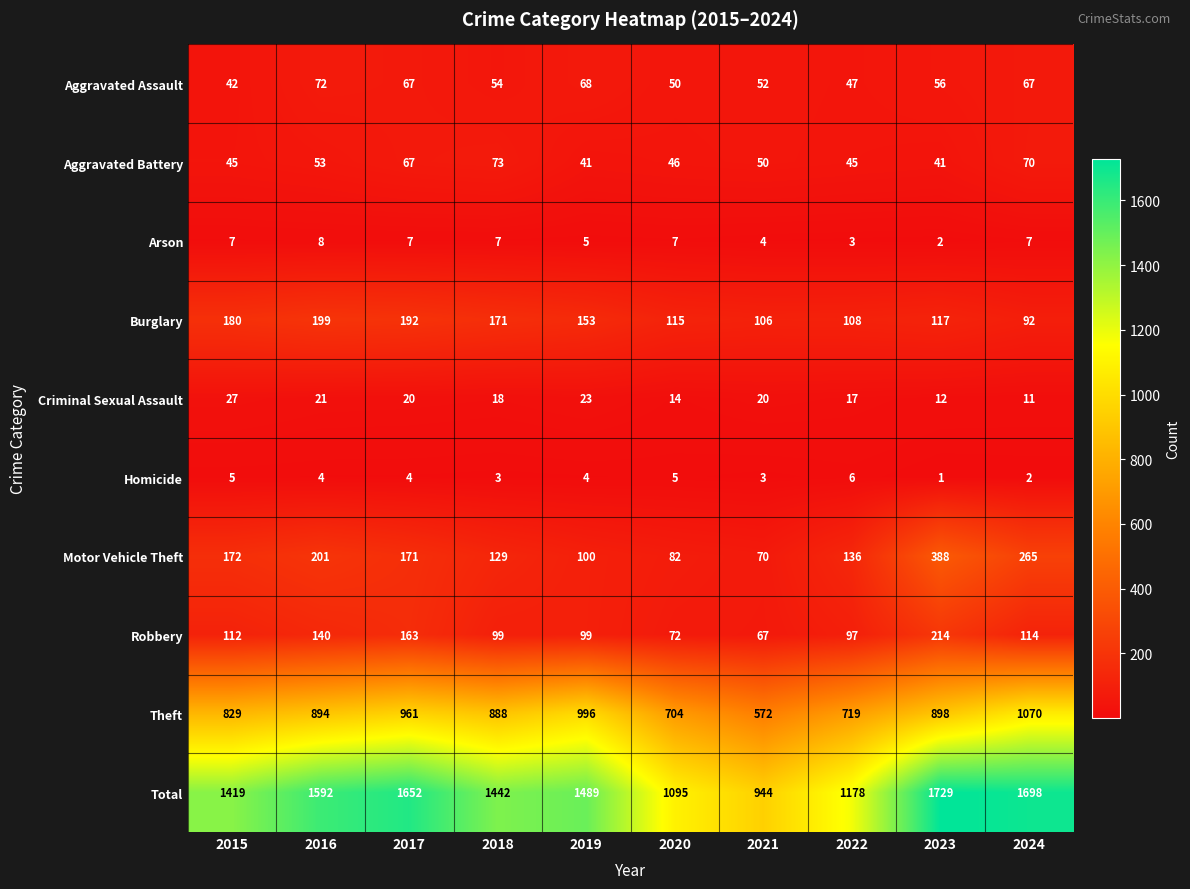

Is the value of Burglary at 2015 greater than the value of Aggravated Assault at 2019?

Yes